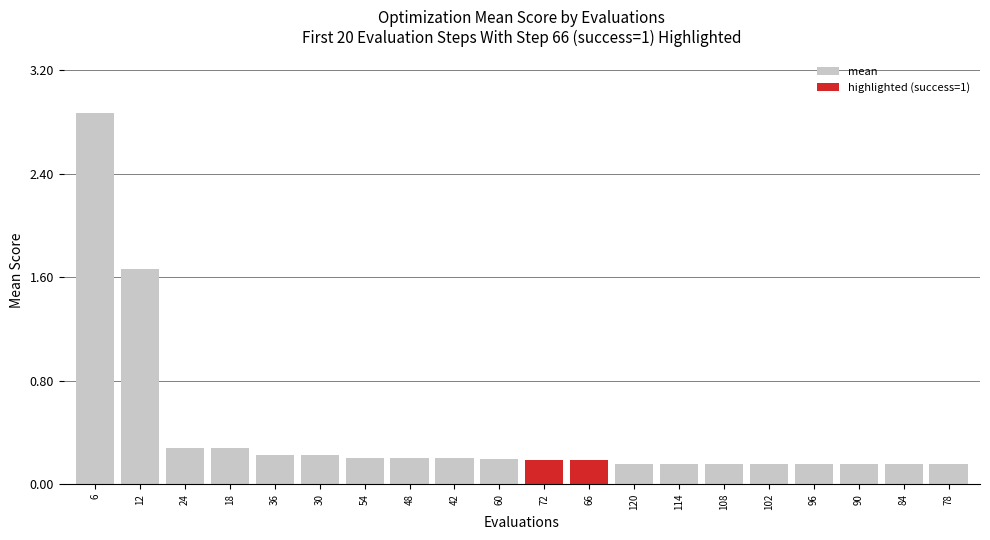

At which category does the chart reach its peak across all series?

6